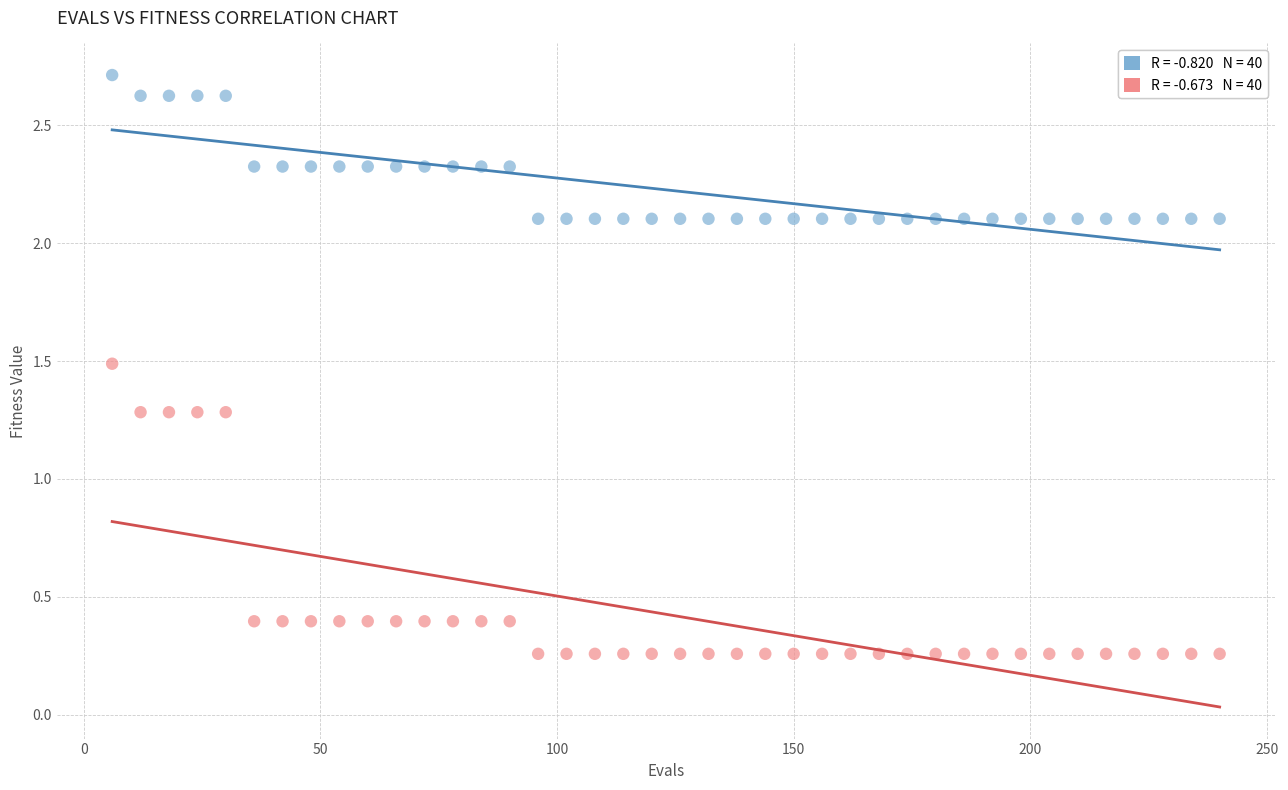

Across all data points, what is the range of X values (max minus min)?

234.0